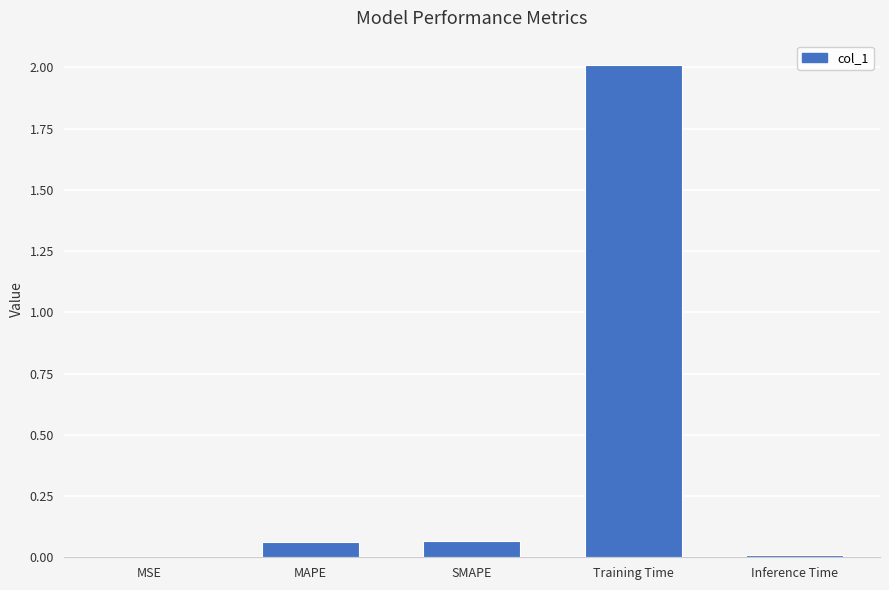

Are the bars horizontal?

No